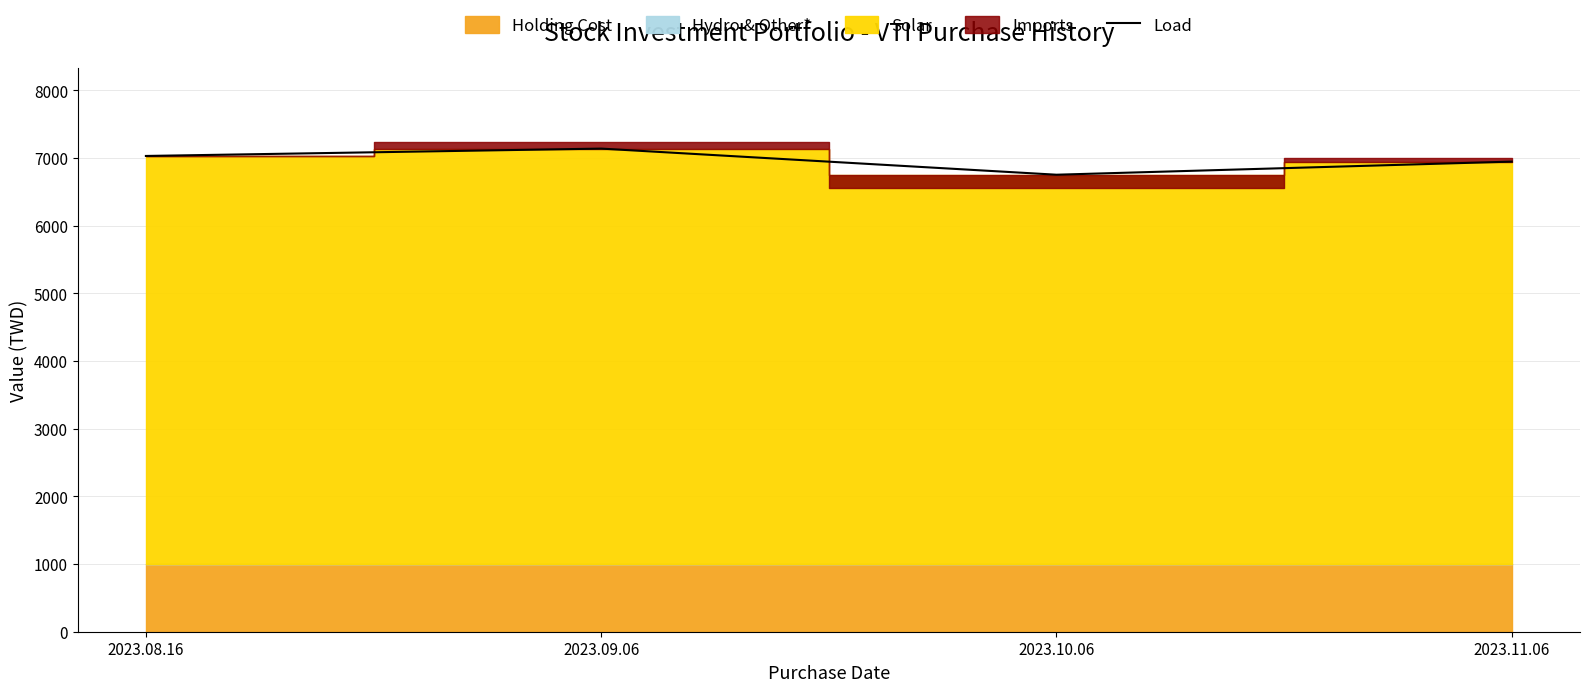

Reading left to right, what are all the values shown in this chart?

7029.9	7138.6	6752.6	6946.5